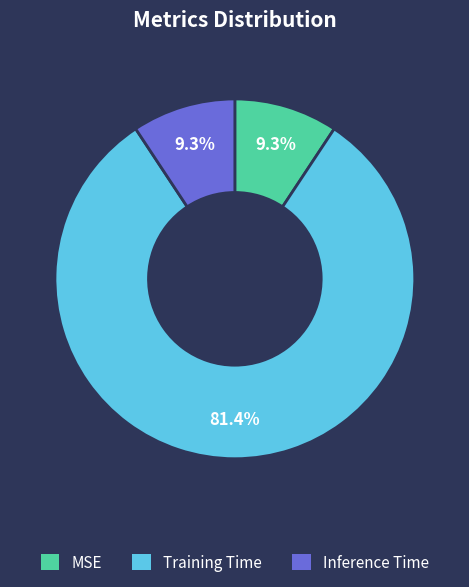

The Inference Time slice represents 24% of the pie. True or false?

False